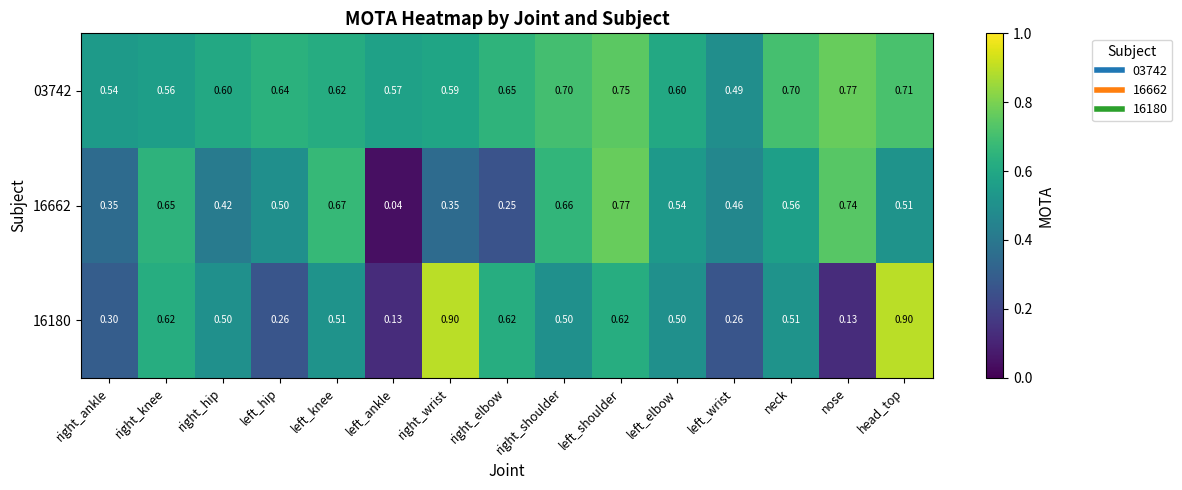

Rank the series at right_wrist from highest to lowest value.

16180, 03742, 16662